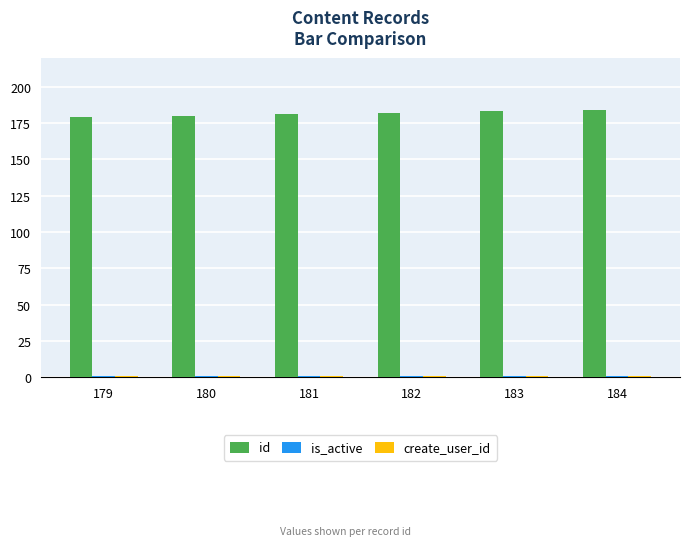

The id series shows 180 at 180. True or false?

True